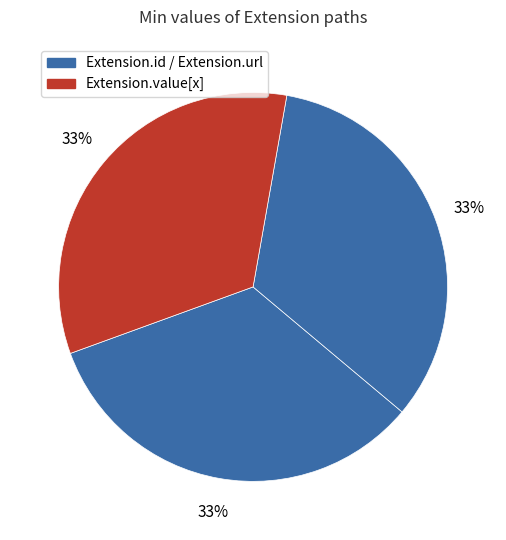

How many segments does this pie chart have?

3